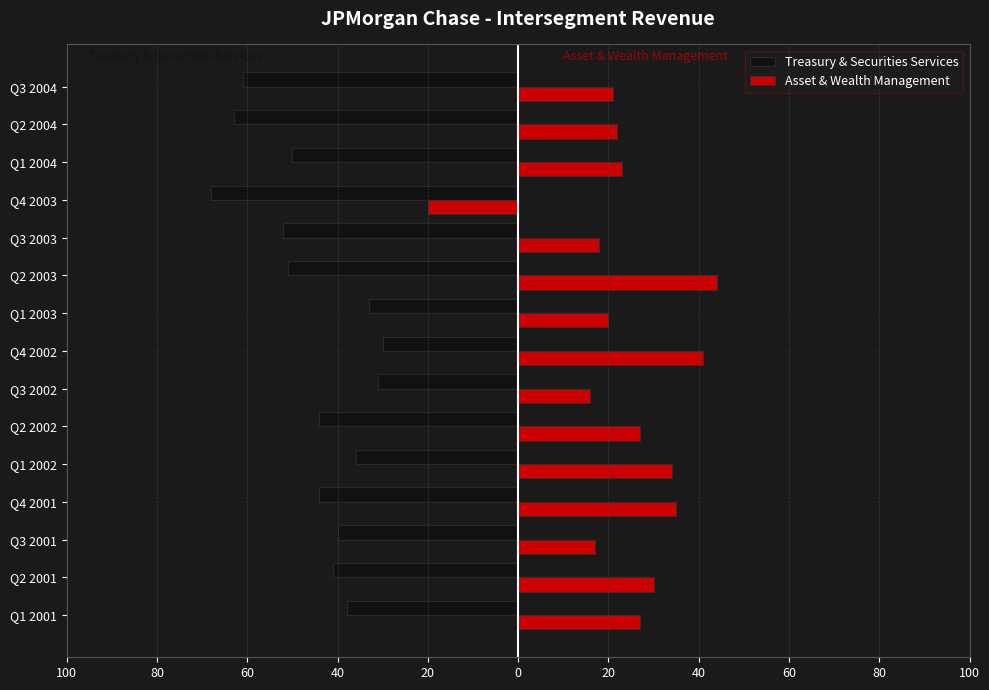

What are all the series names shown in the legend?

Treasury & Securities Services, Asset & Wealth Management